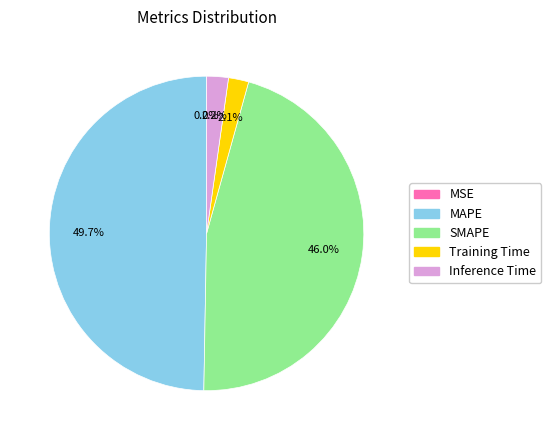

To the nearest percent, what percentage of the pie is Inference Time?

2%